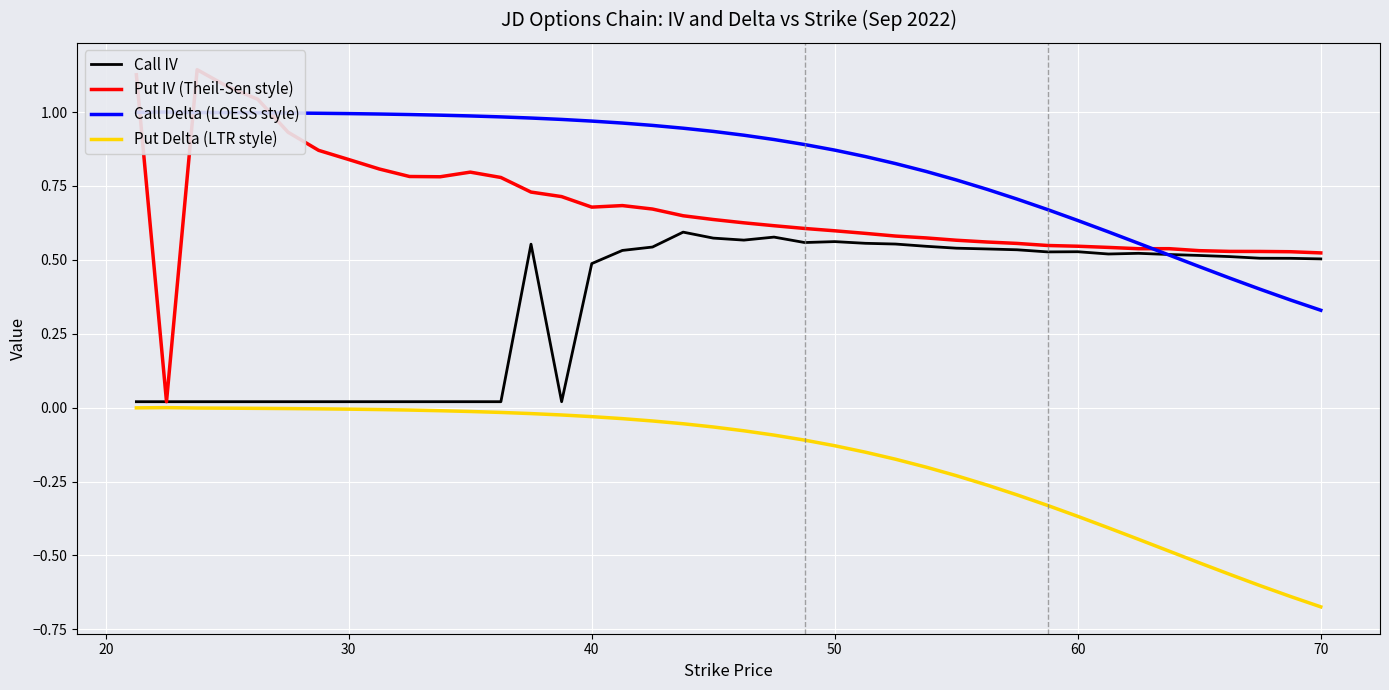

Is the value of Put IV (Theil-Sen style) at 30 greater than the value of Call Delta (LOESS style) at 60?

Yes